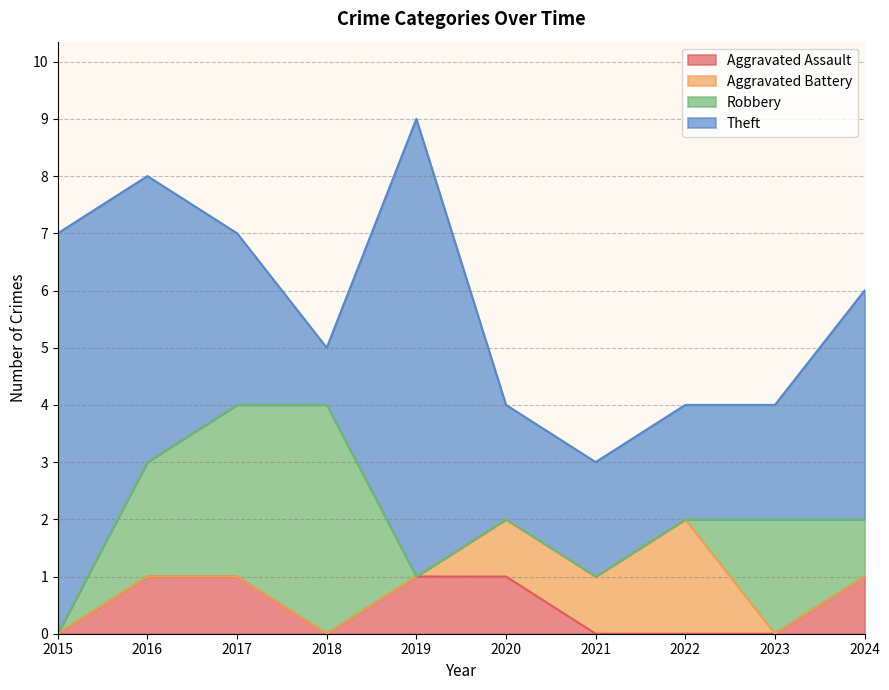

Rank the categories by Aggravated Assault value from lowest to highest.

2015, 2018, 2021, 2022, 2023, 2016, 2017, 2019, 2020, 2024